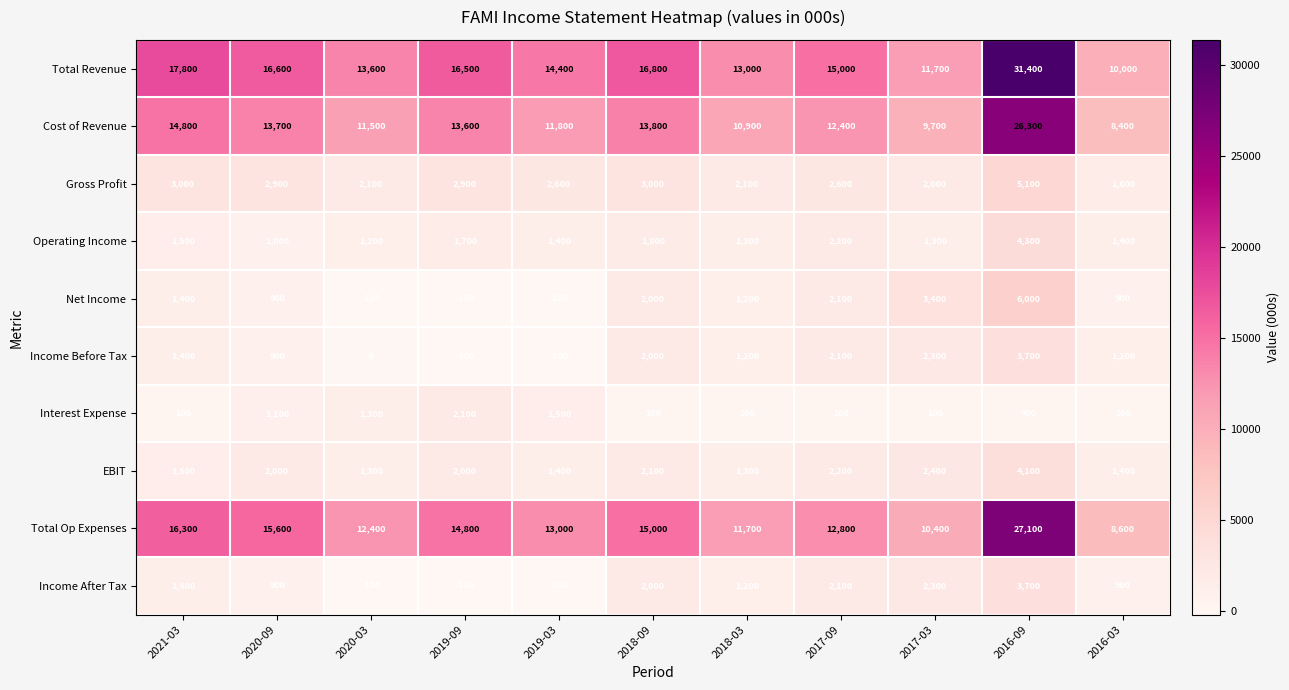

What is the greatest value displayed?

31400